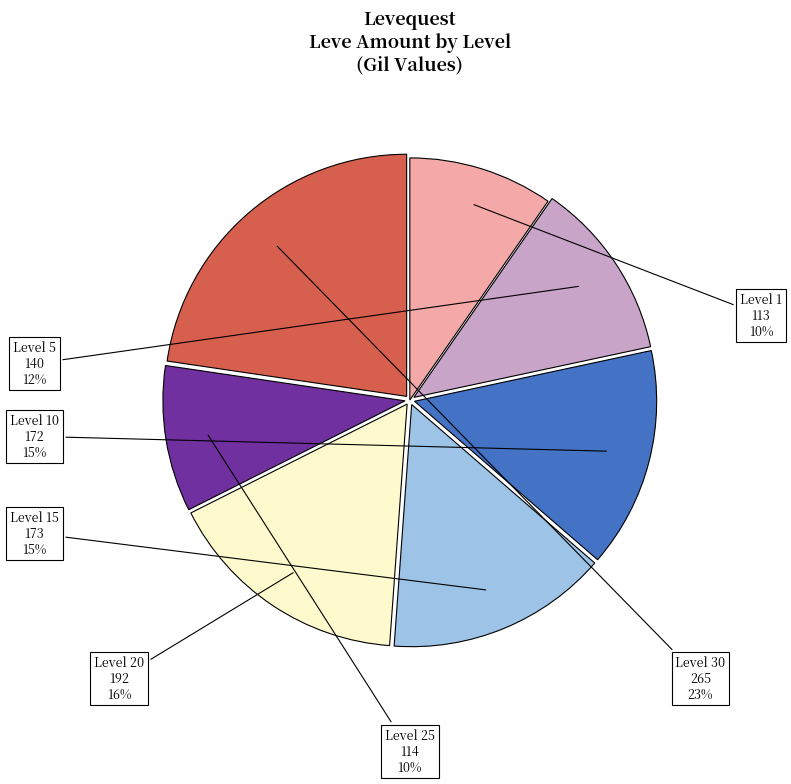

Is there a majority slice in this chart?

No